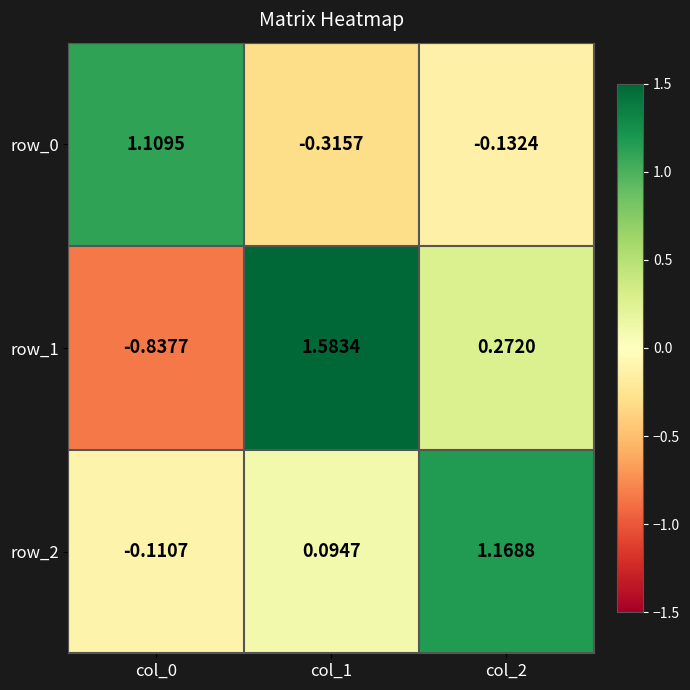

True or false: row_1 has a value of -1.1 at col_0.

False